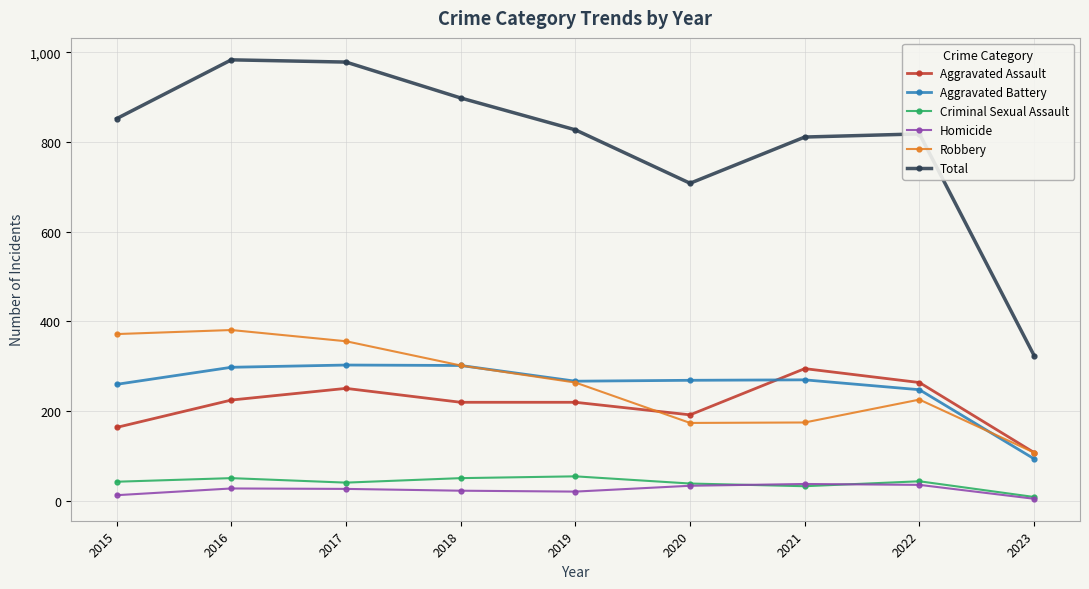

True or false: Total has more than 0 points higher than both neighbors.

True